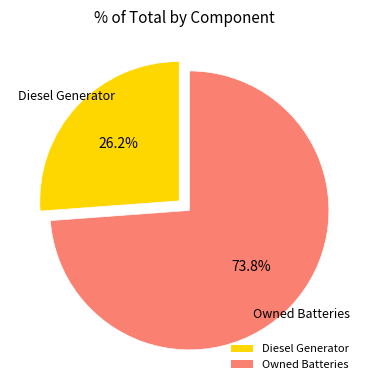

Rank the categories by value from highest to lowest.

Owned Batteries, Diesel Generator